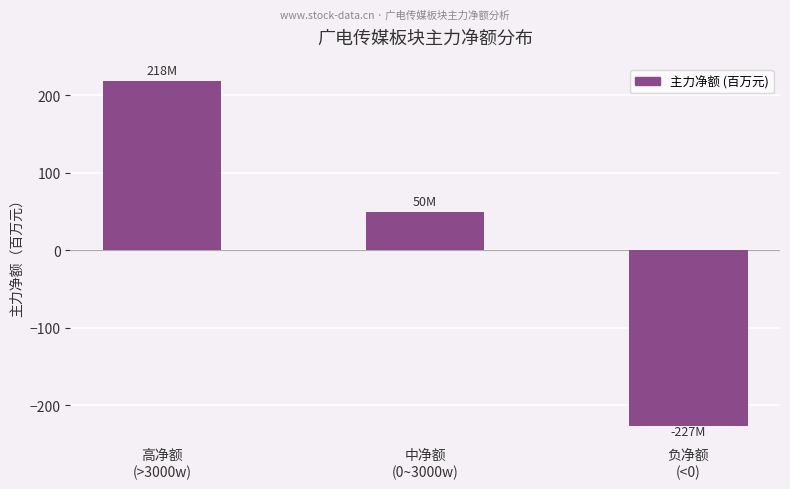

Is it true that the value at 中净额
(0~3000w) is 80.4?

False